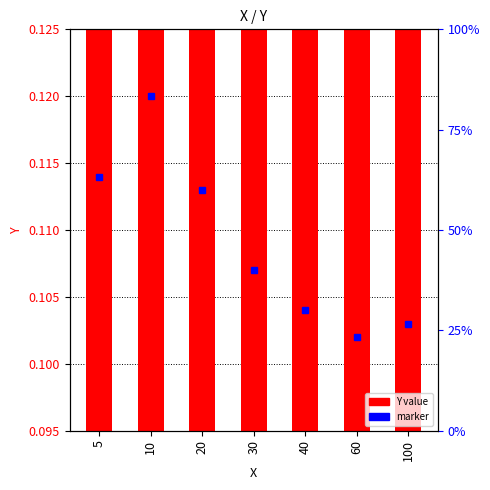

What is the sum of the Y value values at 40 and 5?

0.2